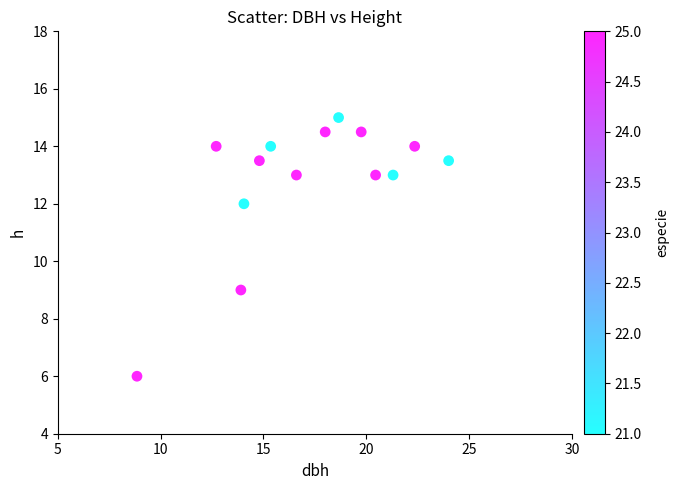

What Y value in the scatter plot is closest to 10?

9.0